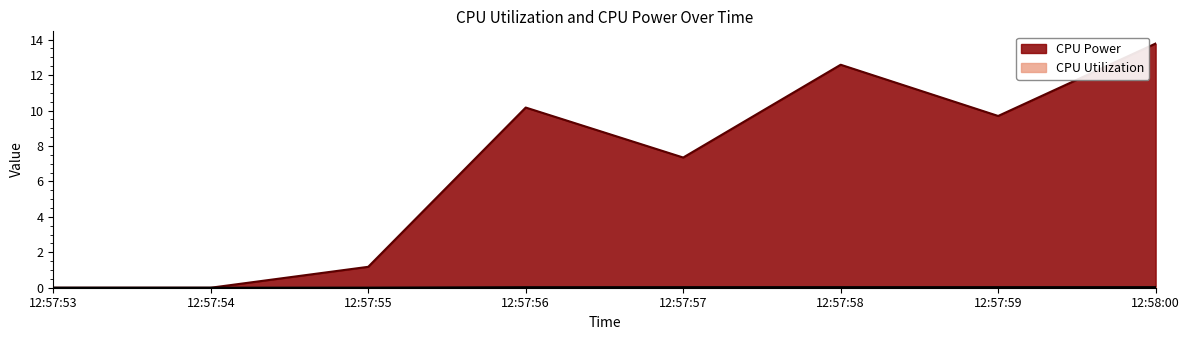

What is the label of the 7th point from the right?

12:57:54